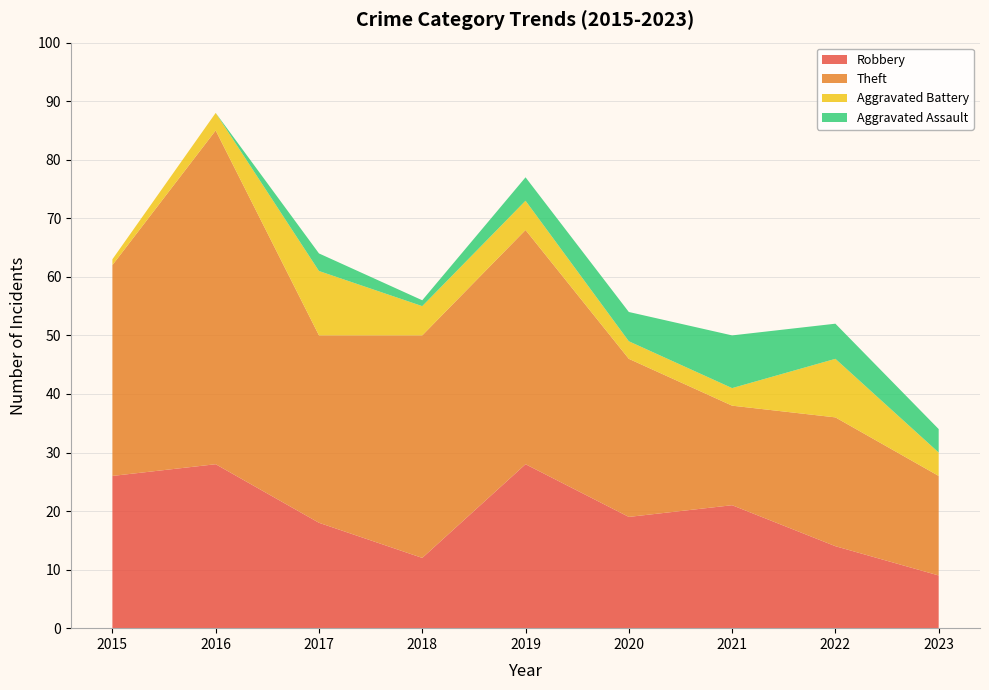

What is the lowest value of the Robbery series?

9